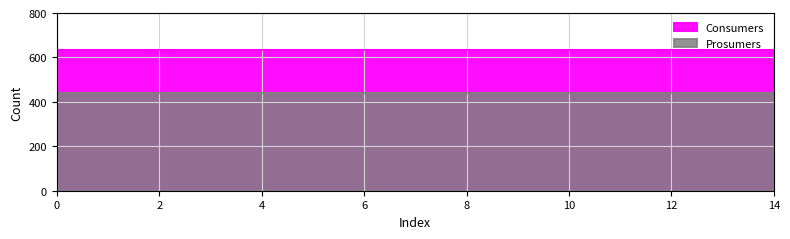

Reading left to right, list all the values displayed in this chart.

Consumers: 635	635	635	635	635	635	635	635	635	635	635	635	635	635	635
Prosumers: 440	440	440	440	440	440	440	440	440	440	440	440	440	440	440